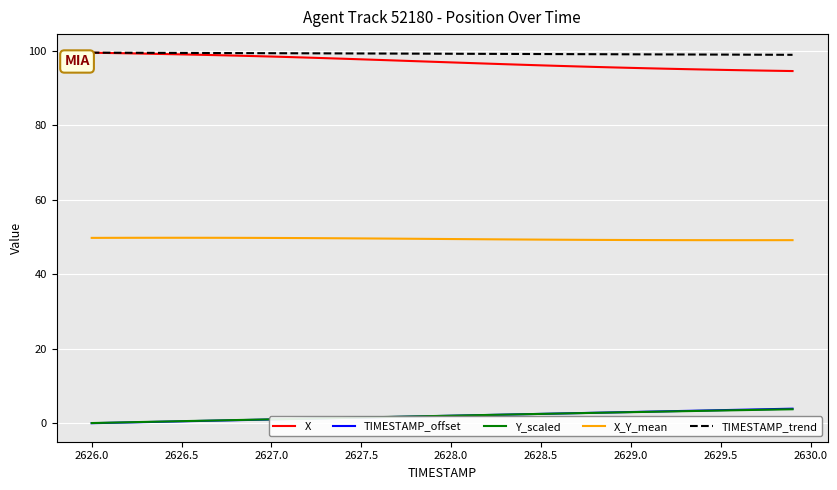

At how many categories does at least one series exceed 54?

40